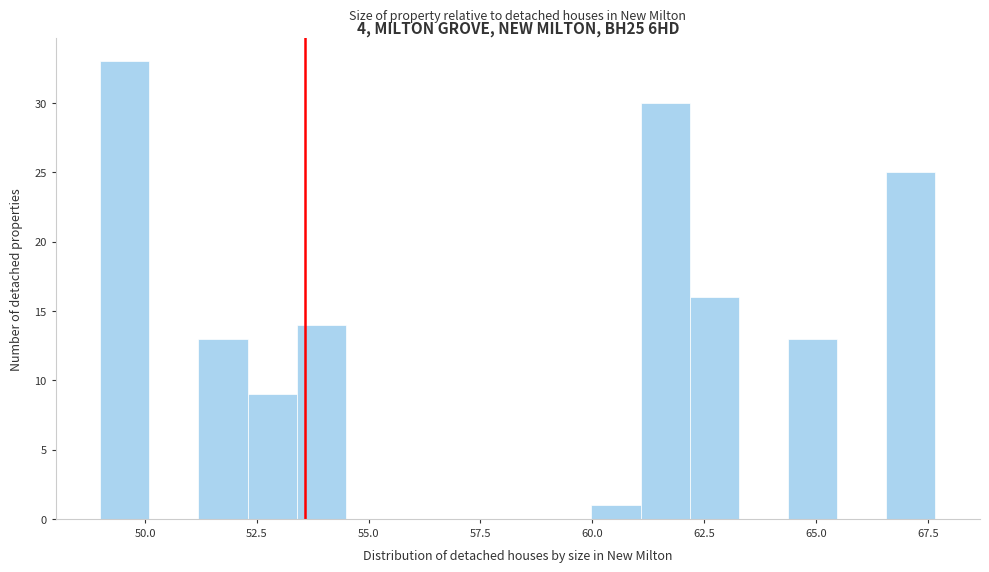

Around what value on the x-axis is the tallest bar? Give the approximate position of its centre, as read against the axis.

49.5